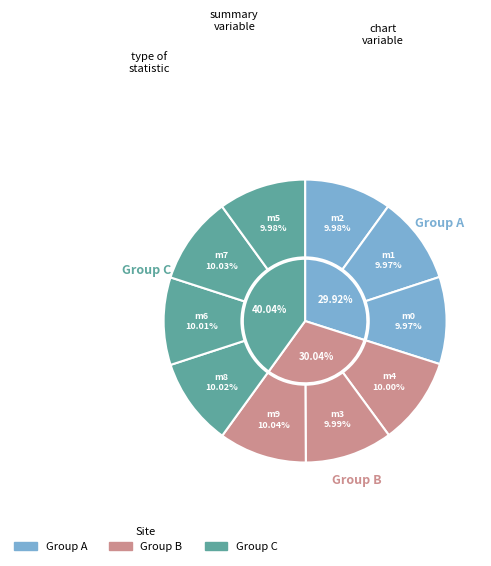

To the nearest percent, what is the average slice percentage?

10%